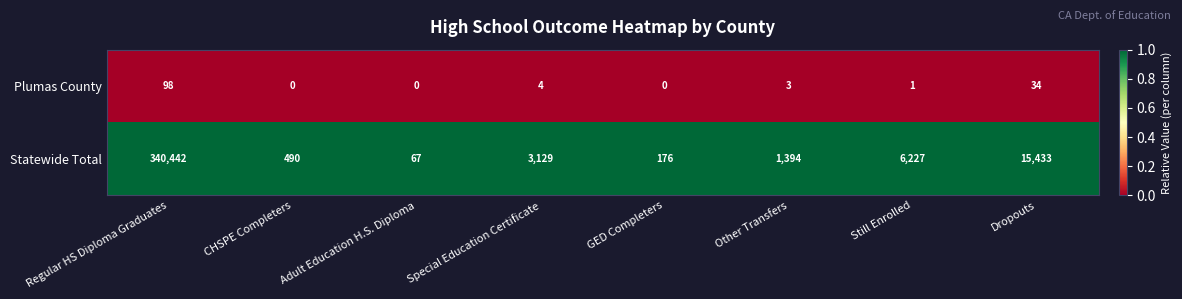

What is the maximum value shown in the chart?

340442